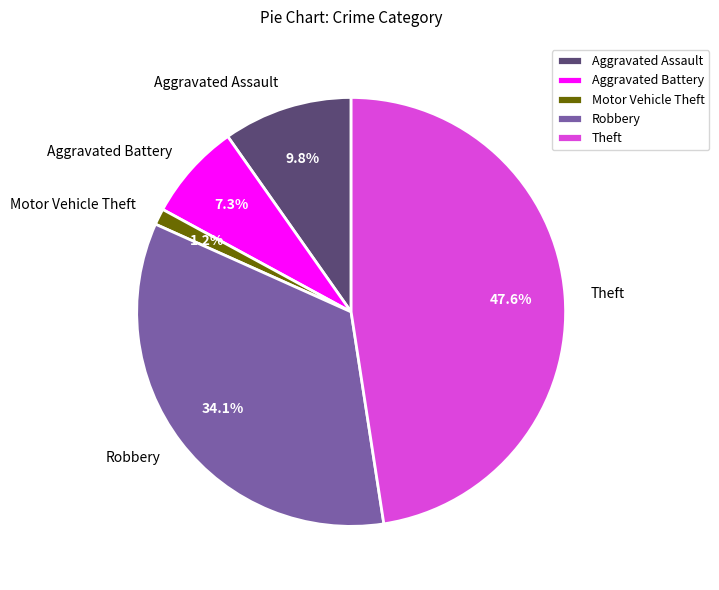

Is there a majority slice in this chart?

No